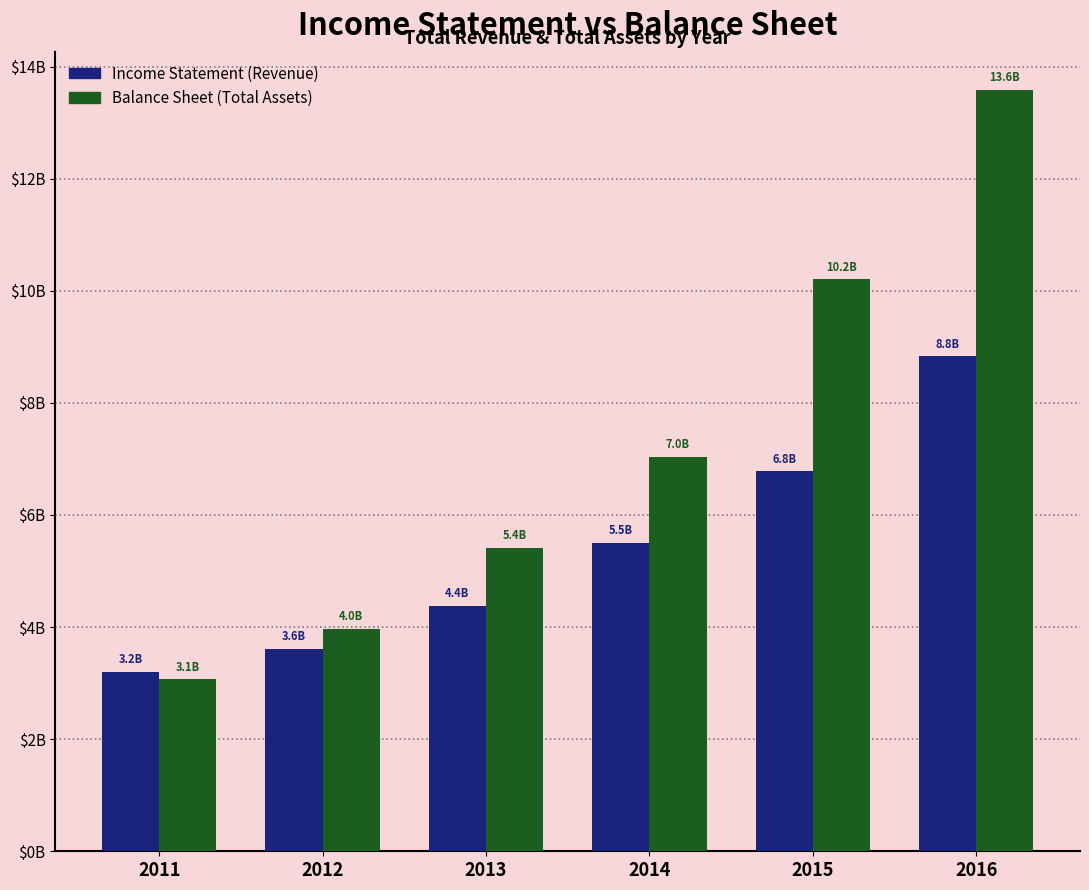

What is the minimum value shown in the chart?

3.1